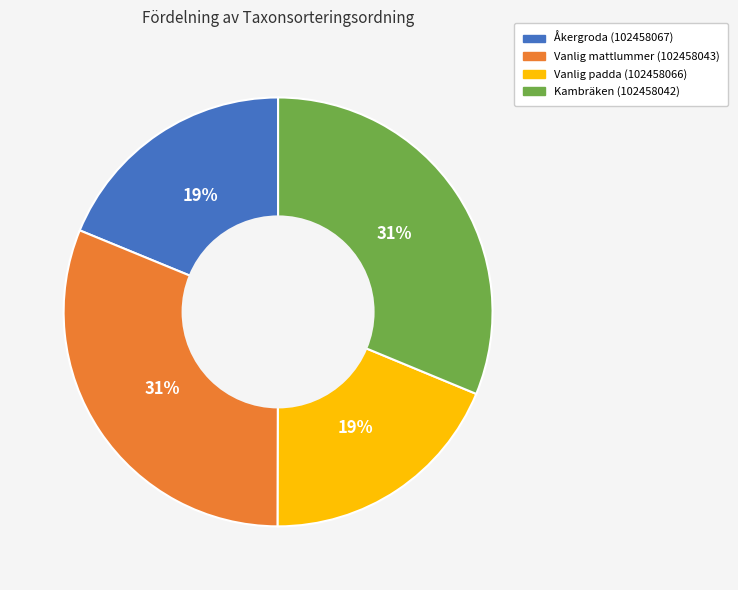

Count the number of slices in the pie.

4